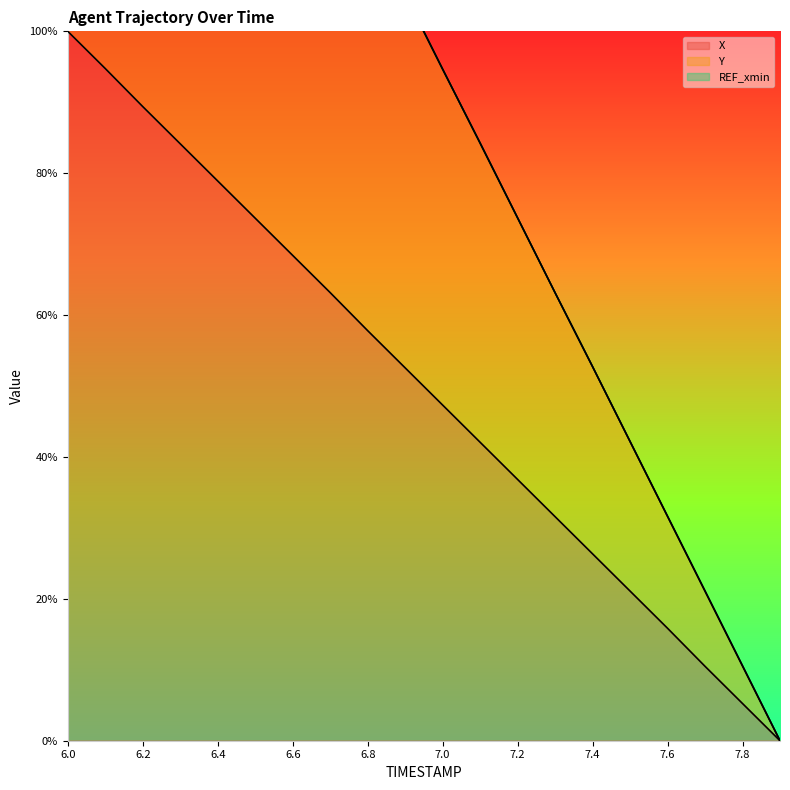

Is it true that X equals 24.8 at 7.1?

False